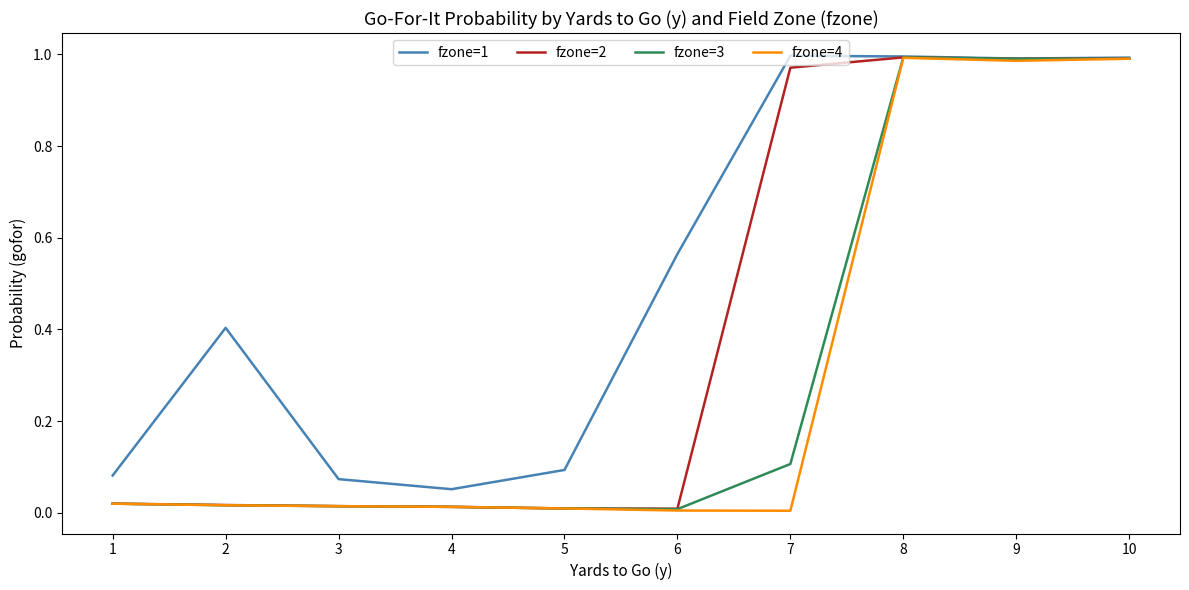

What is the difference between the fzone=3 values at 9 and 7?

0.9